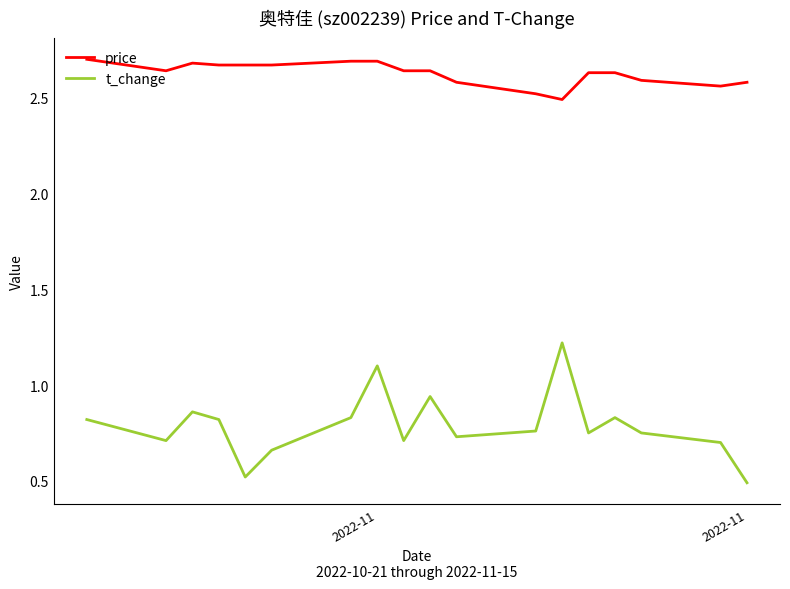

Which series has the largest total across all categories?

price